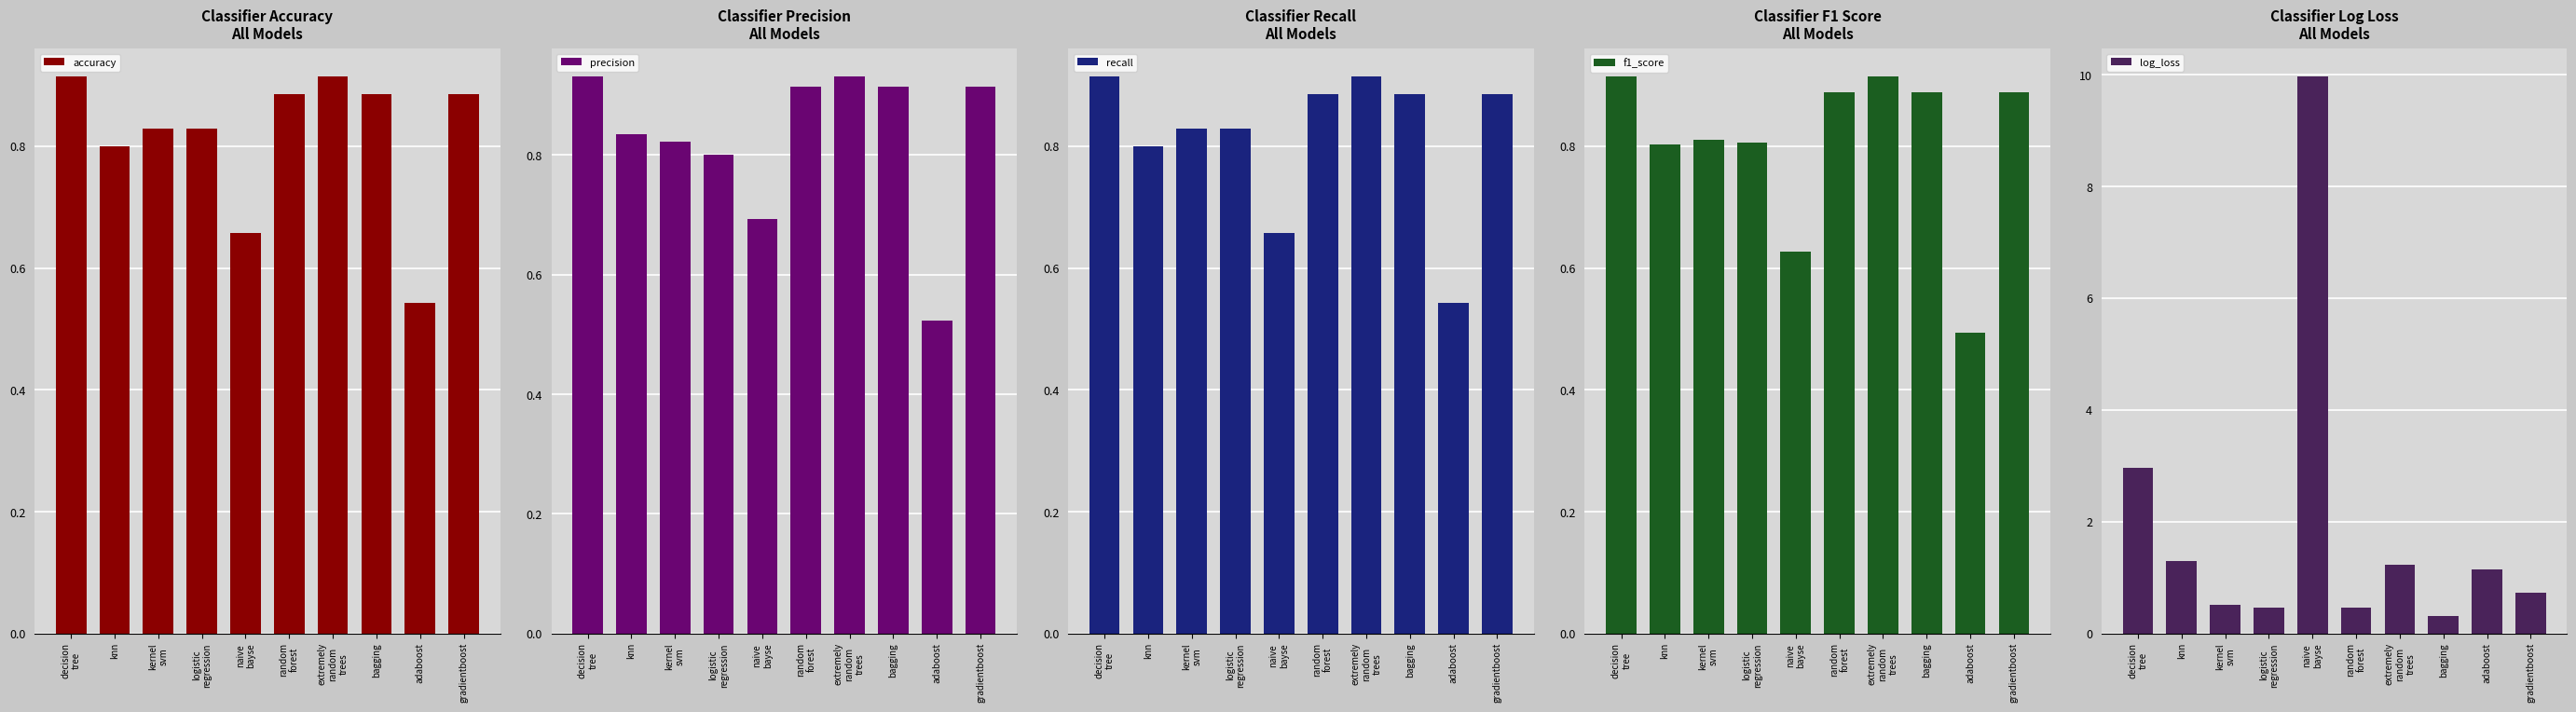

Reading left to right, extract all data points from this chart.

accuracy: decision
tree=0.9	knn=0.8	kernel
svm=0.8	logistic
regression=0.8	naive
bayse=0.7	random
forest=0.9	extremely
random
trees=0.9	bagging=0.9	adaboost=0.5	gradientboost=0.9
precision: decision
tree=0.9	knn=0.8	kernel
svm=0.8	logistic
regression=0.8	naive
bayse=0.7	random
forest=0.9	extremely
random
trees=0.9	bagging=0.9	adaboost=0.5	gradientboost=0.9
recall: decision
tree=0.9	knn=0.8	kernel
svm=0.8	logistic
regression=0.8	naive
bayse=0.7	random
forest=0.9	extremely
random
trees=0.9	bagging=0.9	adaboost=0.5	gradientboost=0.9
f1_score: decision
tree=0.9	knn=0.8	kernel
svm=0.8	logistic
regression=0.8	naive
bayse=0.6	random
forest=0.9	extremely
random
trees=0.9	bagging=0.9	adaboost=0.5	gradientboost=0.9
log_loss: decision
tree=3.0	knn=1.3	kernel
svm=0.5	logistic
regression=0.5	naive
bayse=10.0	random
forest=0.5	extremely
random
trees=1.2	bagging=0.3	adaboost=1.1	gradientboost=0.7